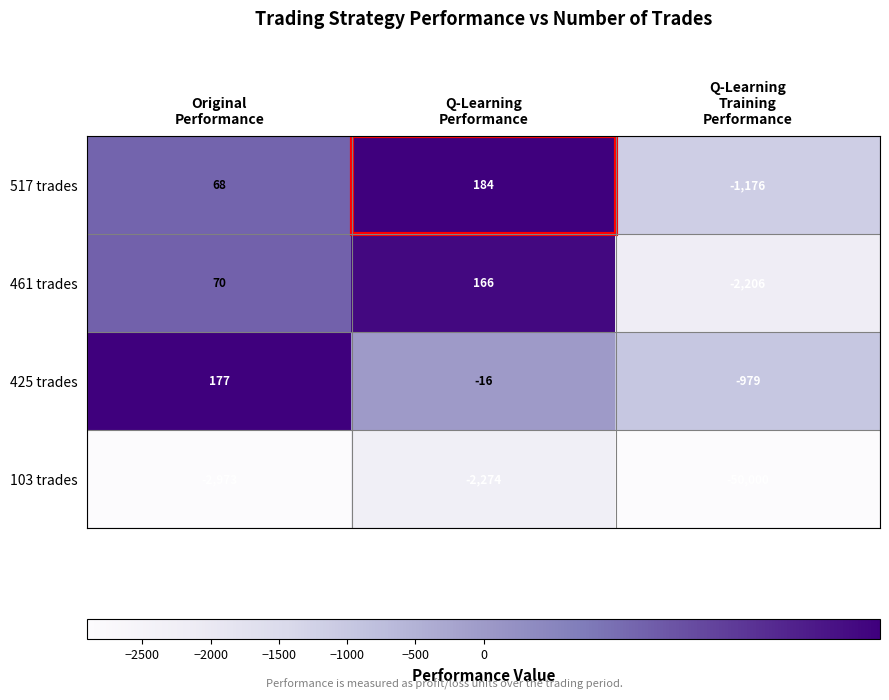

Rank the series by their maximum value, from lowest to highest.

103 trades, 461 trades, 425 trades, 517 trades